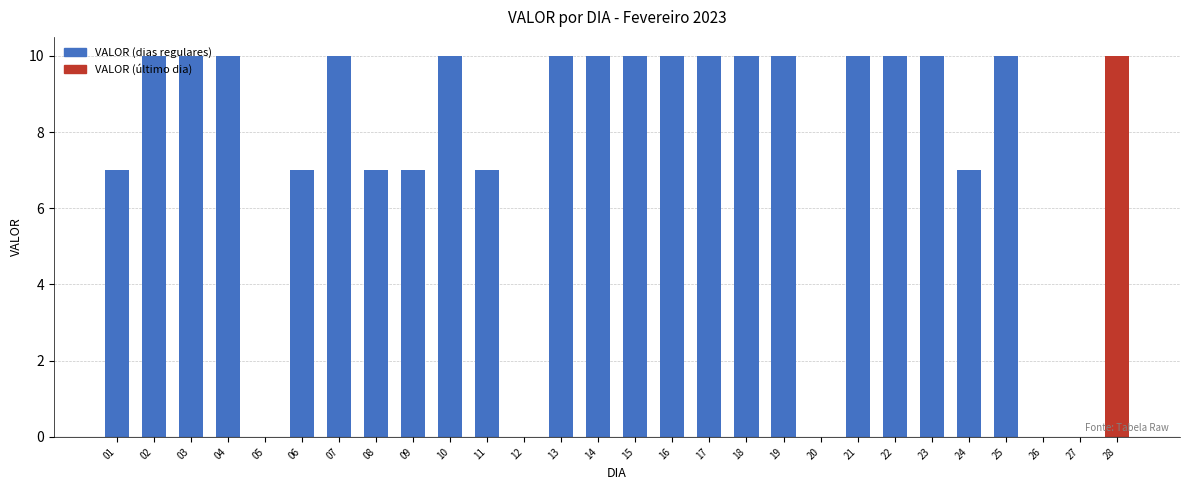

Reading left to right, transcribe all the data shown in this chart.

7	10	10	10	0	7	10	7	7	10	7	0	10	10	10	10	10	10	10	0	10	10	10	7	10	0	0	10